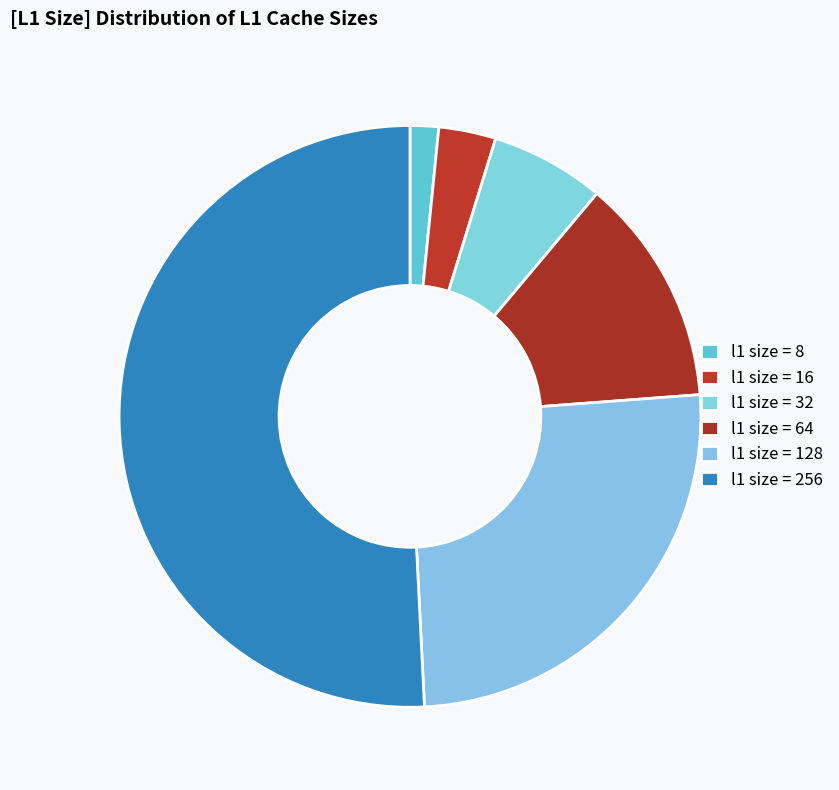

Which category has the biggest portion of the pie?

256